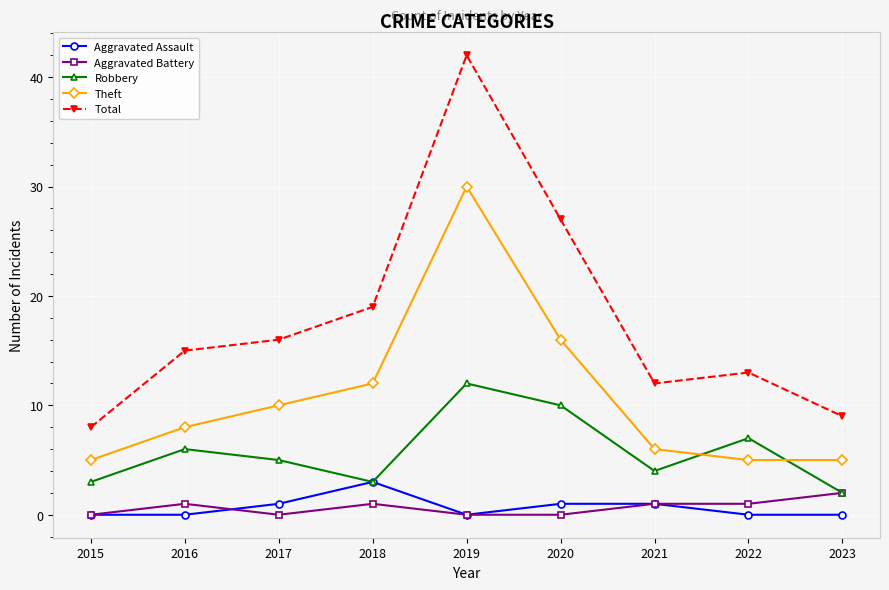

Reading right to left, extract all data points from this chart.

Aggravated Assault: 2023=0	2022=0	2021=1	2020=1	2019=0	2018=3	2017=1	2016=0	2015=0
Aggravated Battery: 2023=2	2022=1	2021=1	2020=0	2019=0	2018=1	2017=0	2016=1	2015=0
Robbery: 2023=2	2022=7	2021=4	2020=10	2019=12	2018=3	2017=5	2016=6	2015=3
Theft: 2023=5	2022=5	2021=6	2020=16	2019=30	2018=12	2017=10	2016=8	2015=5
Total: 2023=9	2022=13	2021=12	2020=27	2019=42	2018=19	2017=16	2016=15	2015=8